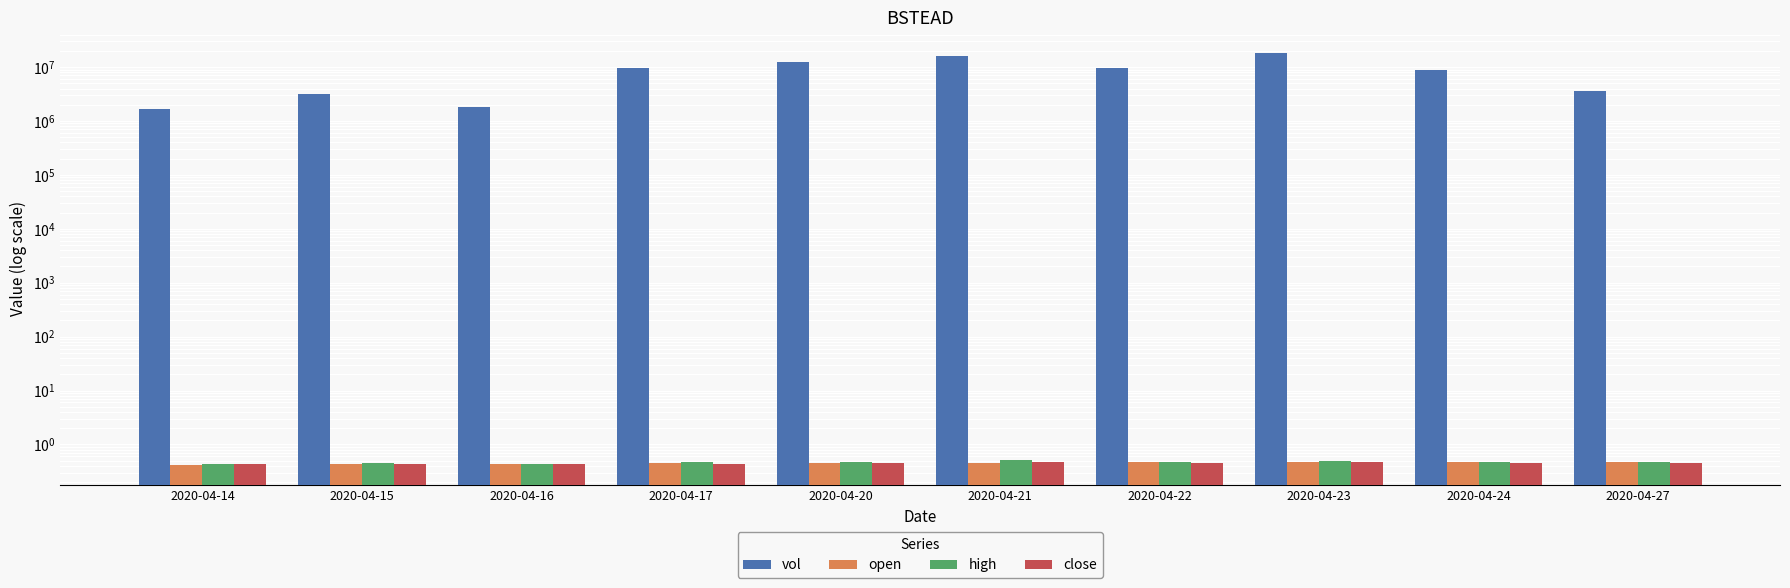

What is the total value across all series at 2020-04-15?

3218001.3